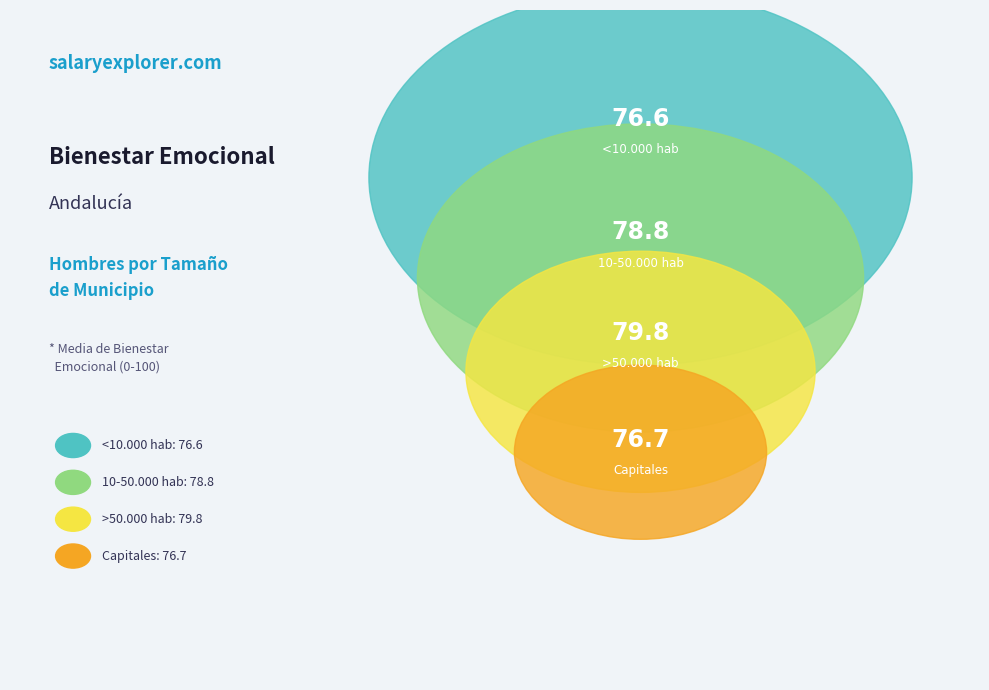

Does <10.000 hab represent more than half of the total?

No